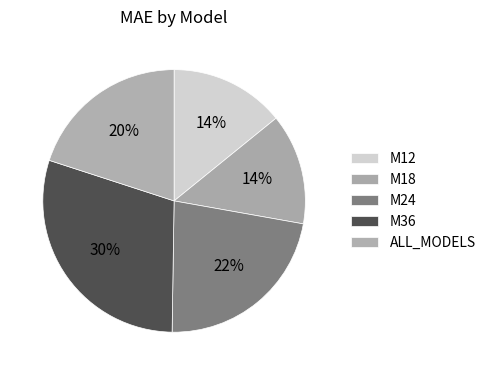

To the nearest percent, what percentage of the pie is M24?

22%